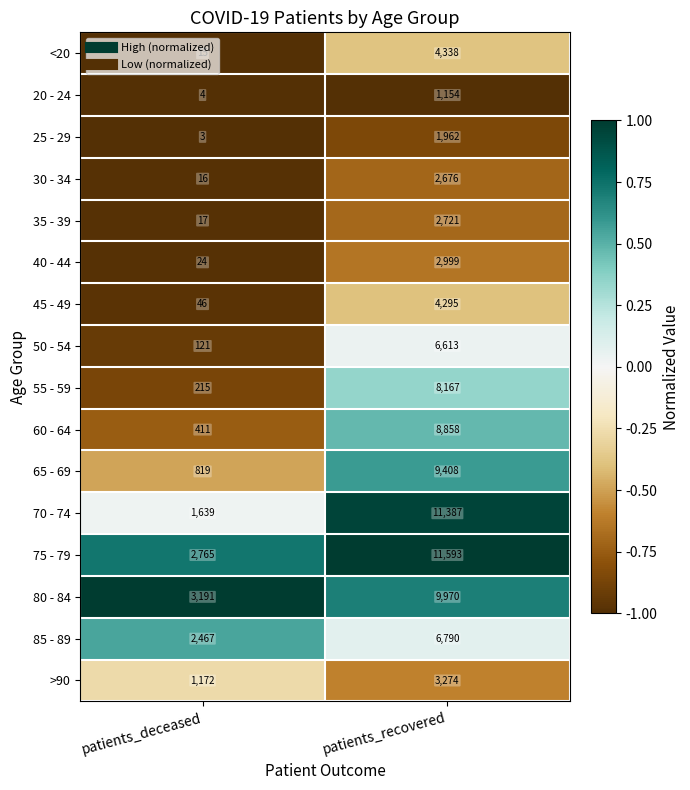

At which label is 70 - 74 closest to 6513?

patients_deceased